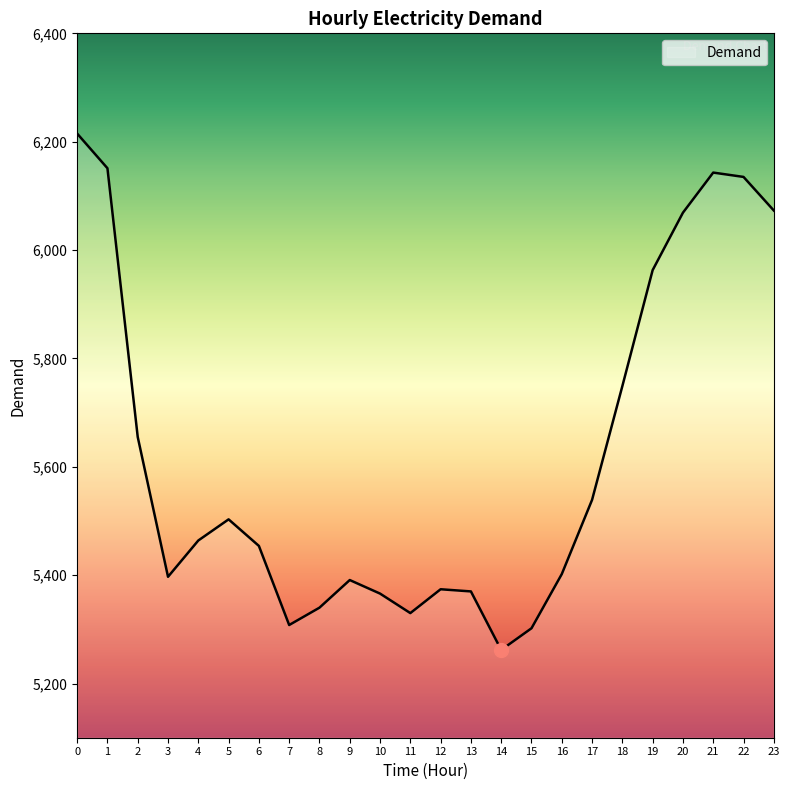

What is the difference between the maximum and minimum values?

953